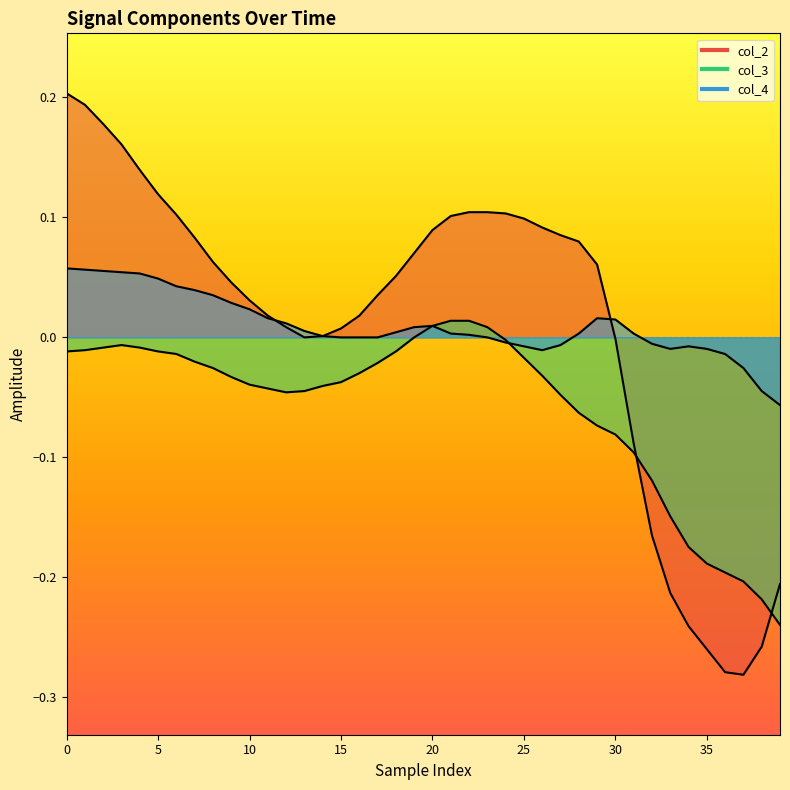

What is the label of the 18th point from the left?

17